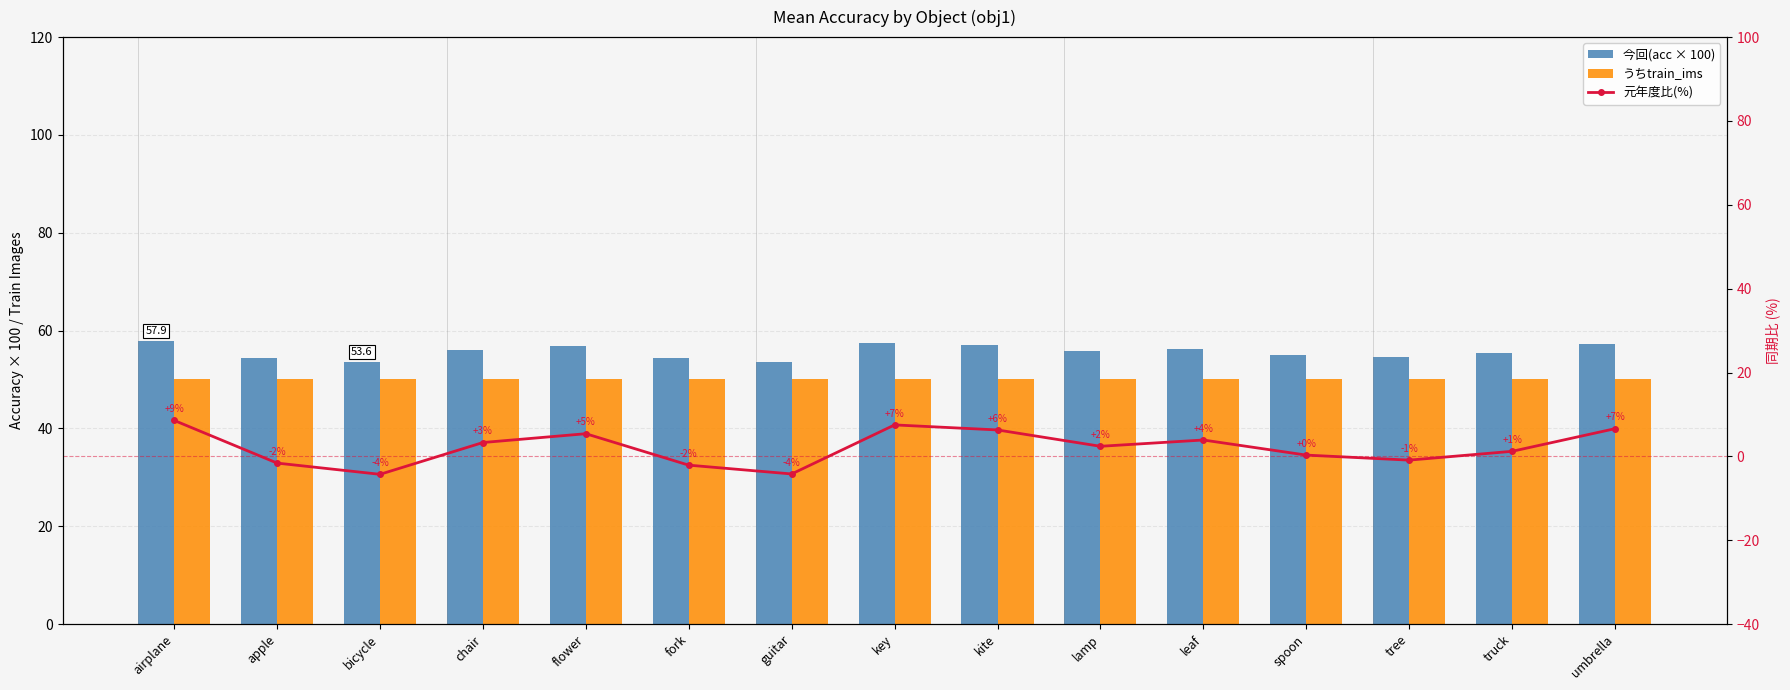

What is the difference between the maximum and minimum values in the 今回(acc × 100) series?

4.3